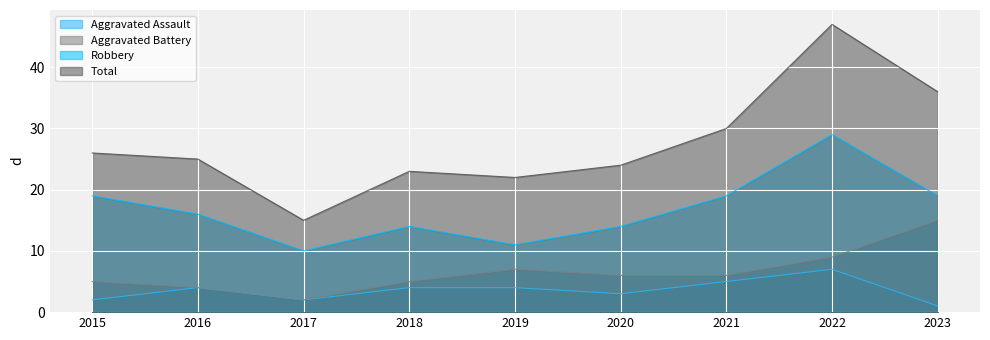

Between 2015 and 2022, which is larger?

2022